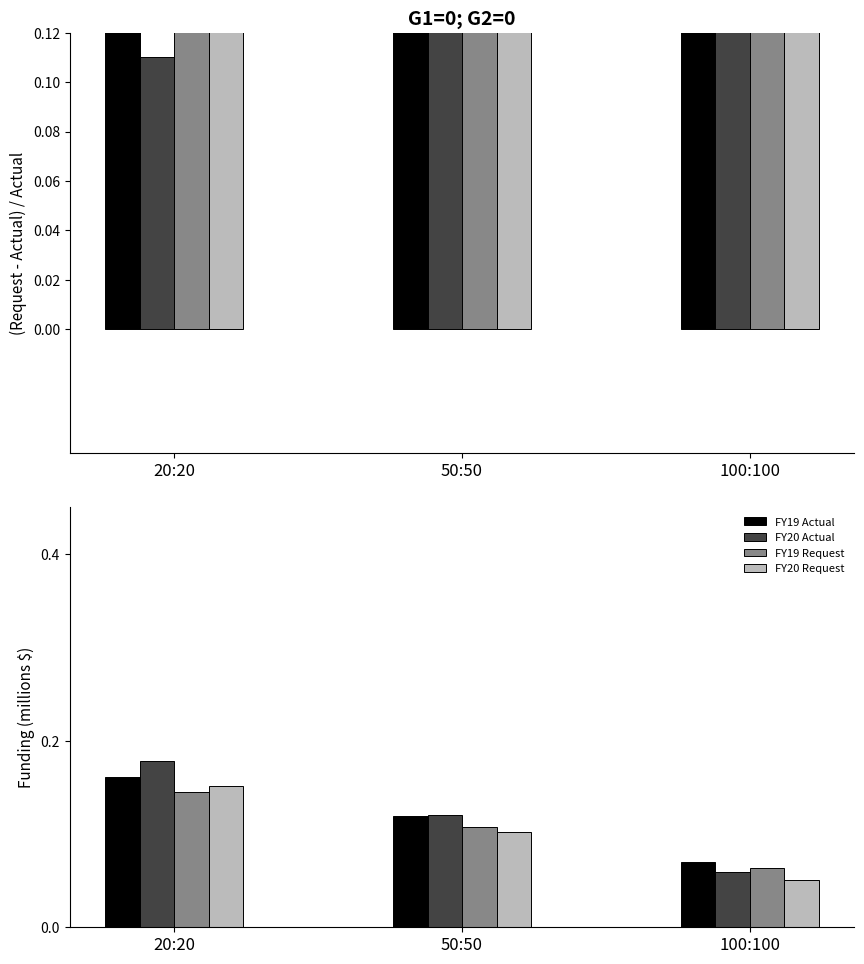

True or false: FY19 Request has a value of 0.1 at 20:20.

True